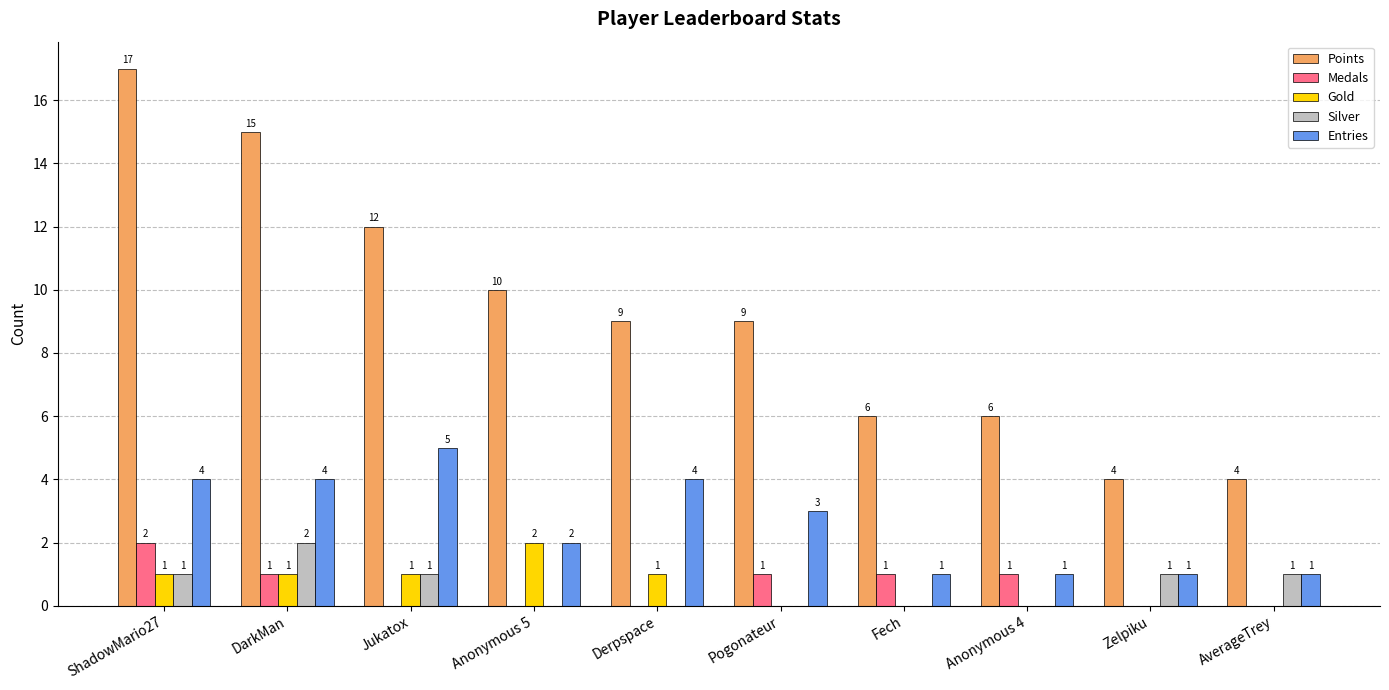

Are the bars grouped side by side (vs. stacked)?

Yes